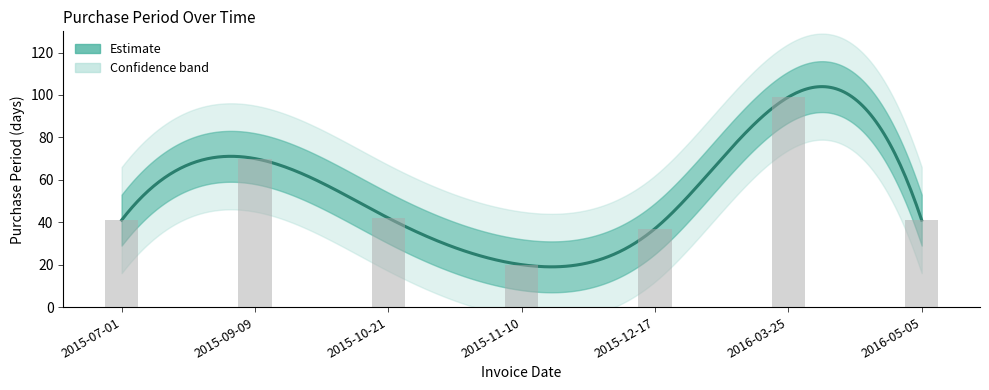

What is the label of the 4th bar from the right?

2015-11-10